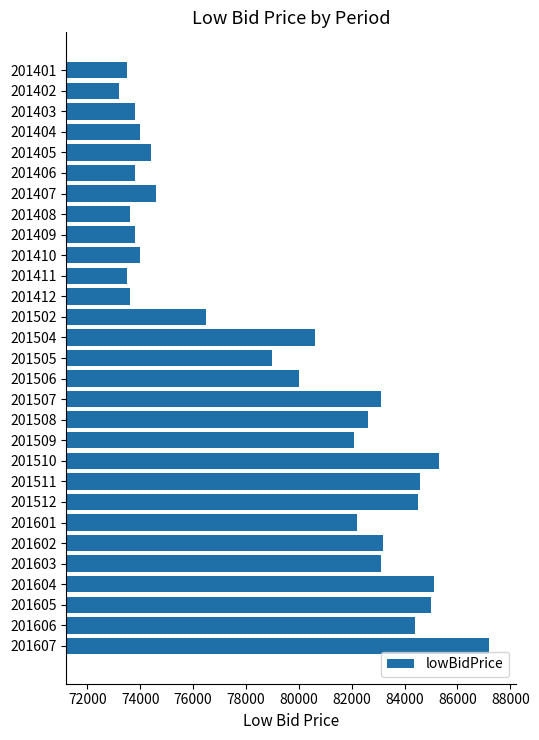

What is the value of the 16th bar from the top?

80000